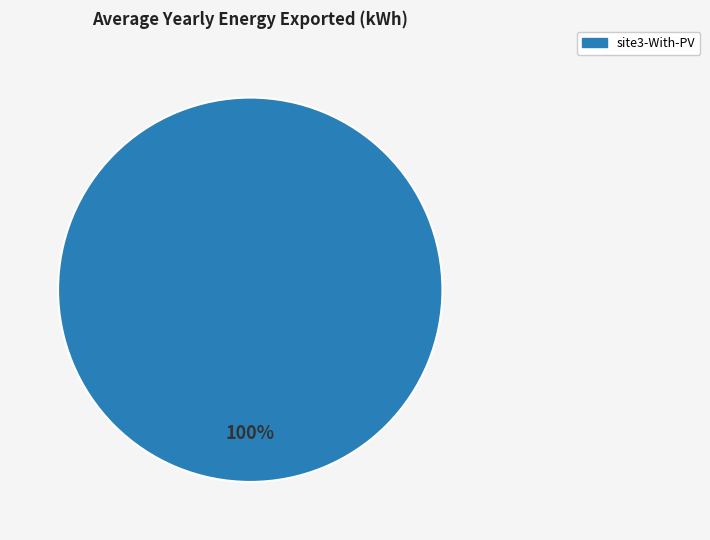

Does any single category account for the majority?

Yes